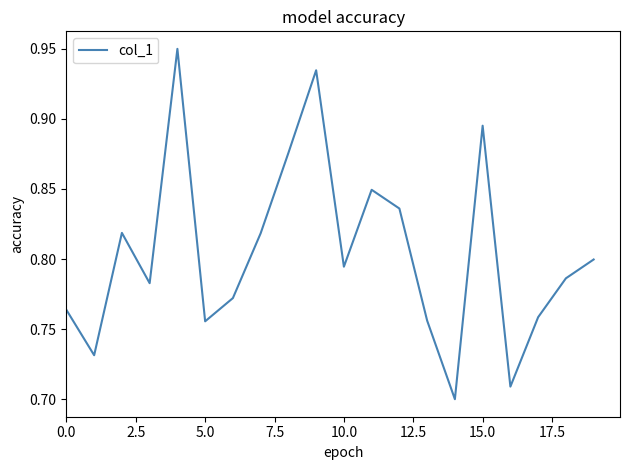

Does the chart display data point markers on the line(s)?

No